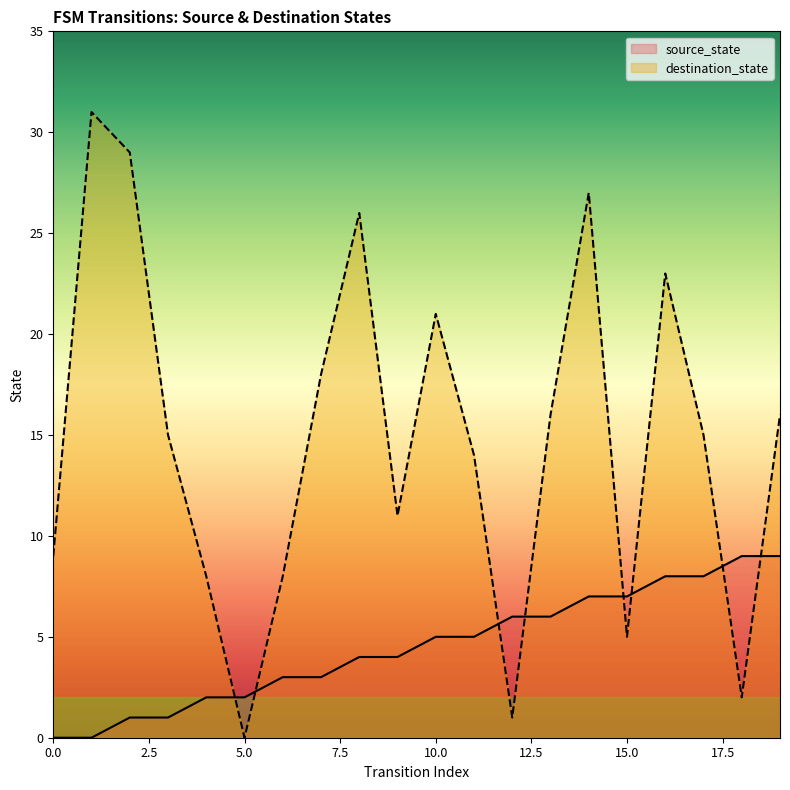

Rank the categories by destination_state value from highest to lowest.

1, 2, 14, 8, 16, 10, 7, 13, 19, 3, 17, 11, 9, 0, 4, 6, 15, 18, 12, 5